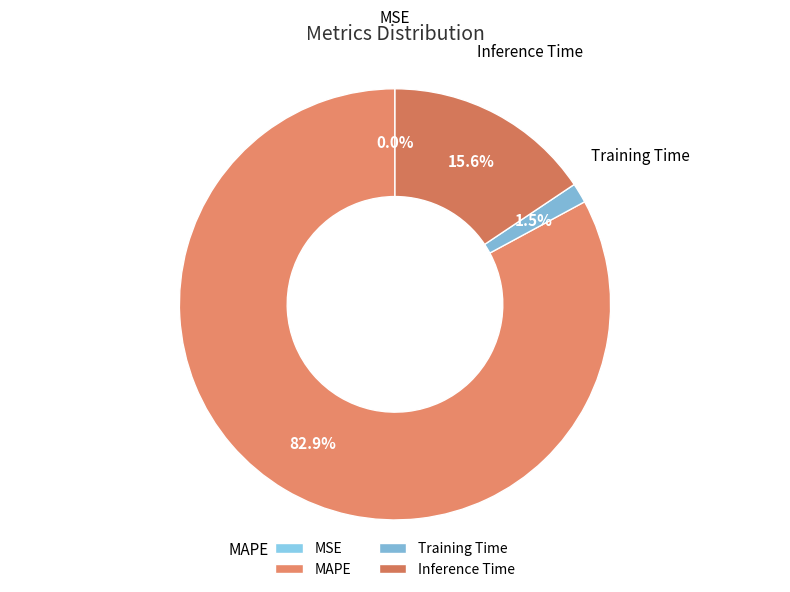

What percentage is NOT represented by MAPE?

17.1%